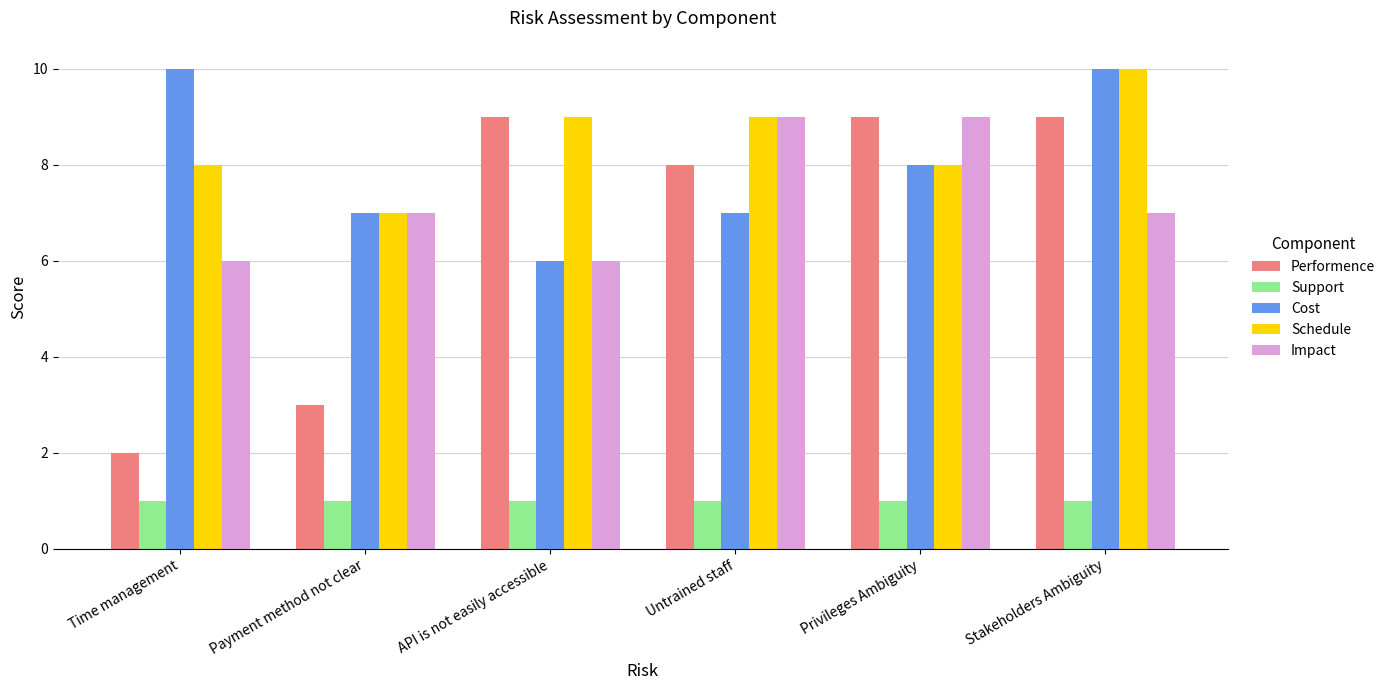

What is the difference between the Impact values at Payment method not clear and API is not easily accessible?

1